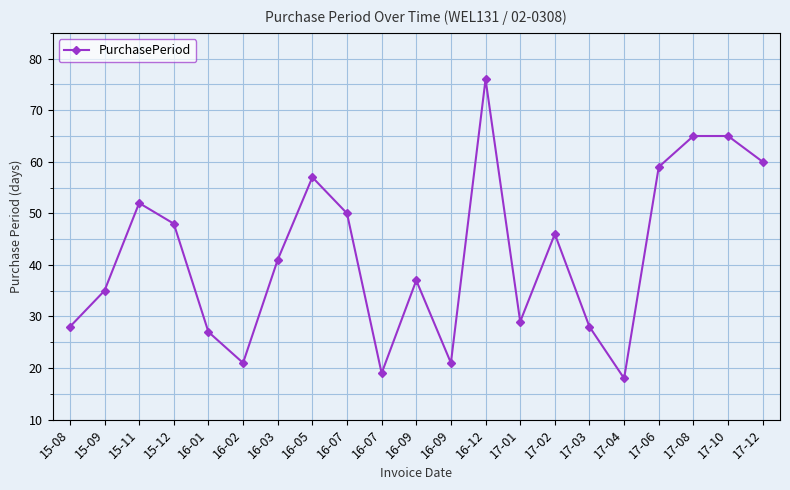

At which category does the data reach its first local valley?

16-02